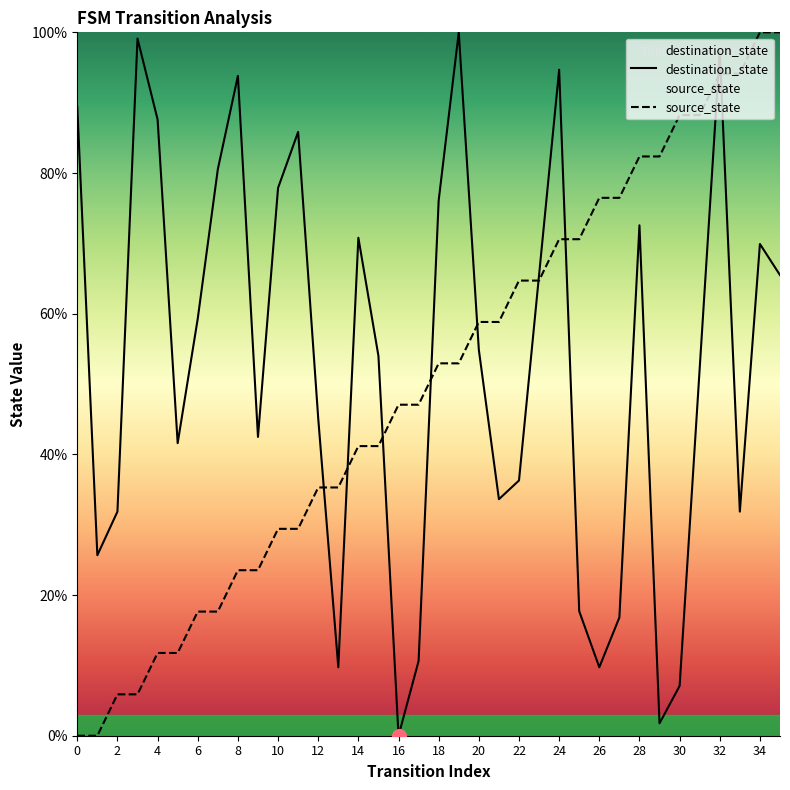

Reading right to left, what are all the values shown in this chart?

source_state: 100.0	100.0	94.1	94.1	88.2	88.2	82.4	82.4	76.5	76.5	70.6	70.6	64.7	64.7	58.8	58.8	52.9	52.9	47.1	47.1	41.2	41.2	35.3	35.3	29.4	29.4	23.5	23.5	17.6	17.6	11.8	11.8	5.9	5.9	0.0	0.0
destination_state: 65.5	69.9	31.9	97.3	52.2	7.1	1.8	72.6	16.8	9.7	17.7	94.7	65.5	36.3	33.6	54.9	100.0	76.1	10.6	0.0	54.0	70.8	9.7	45.1	85.8	77.9	42.5	93.8	80.5	59.3	41.6	87.6	99.1	31.9	25.7	89.4